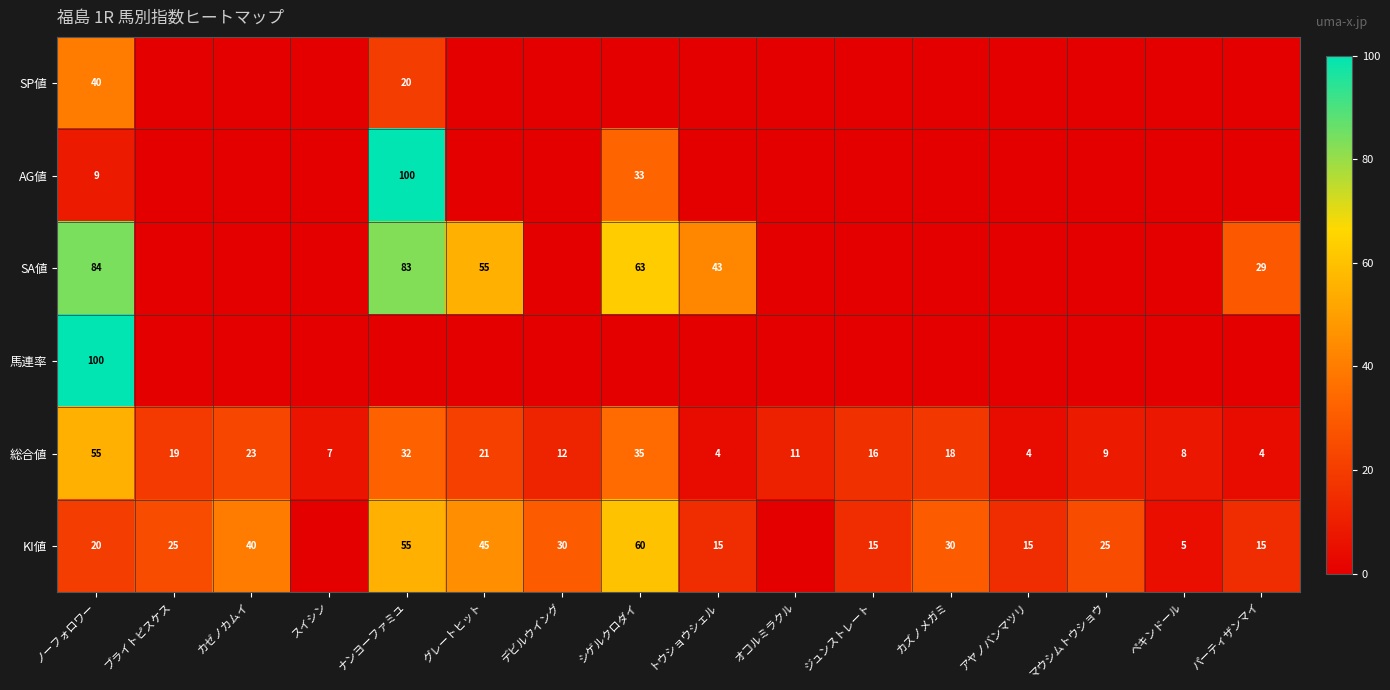

What is the maximum value shown in the chart?

100